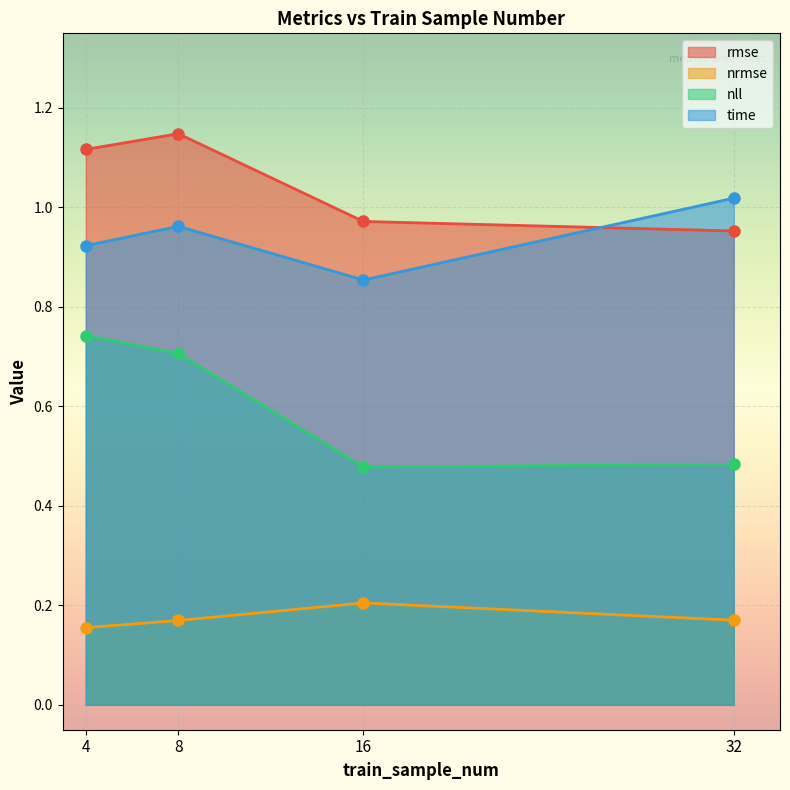

Which series has the largest total across all categories?

rmse